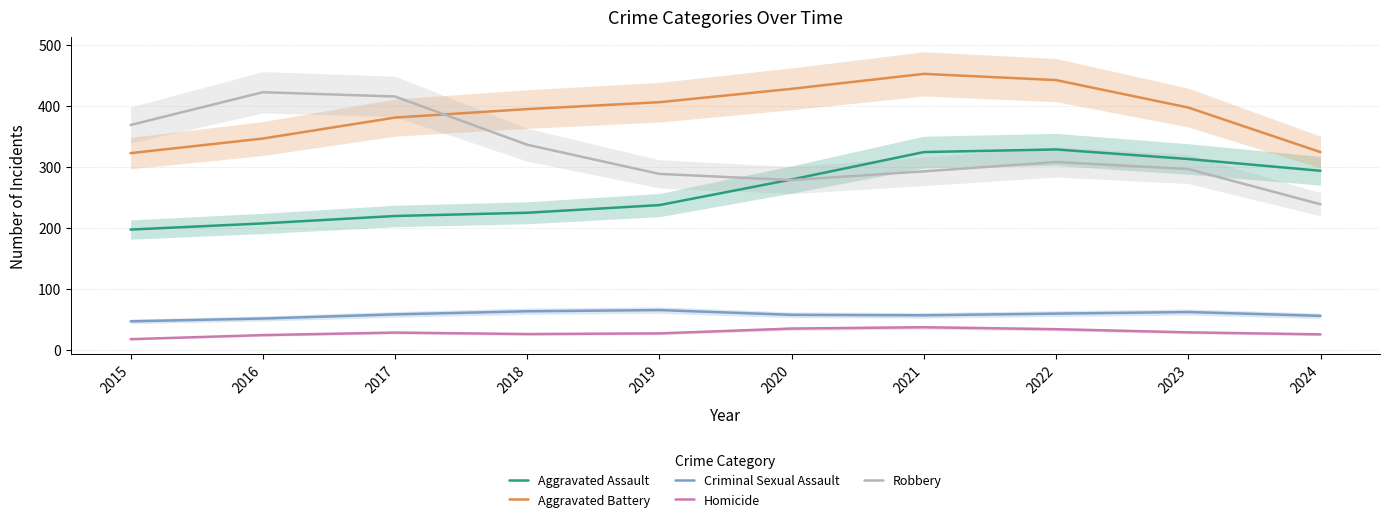

What is the value of the Criminal Sexual Assault point at the 3rd from the left?

58.8